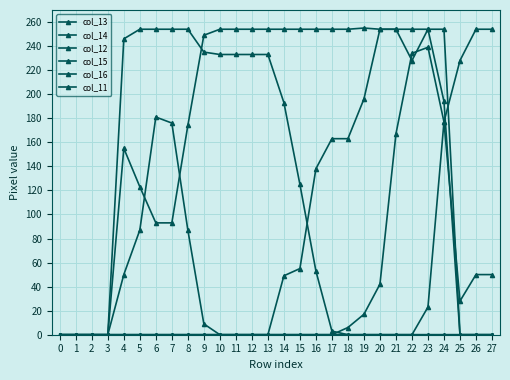

What is the difference between the highest and lowest values at 10?

254